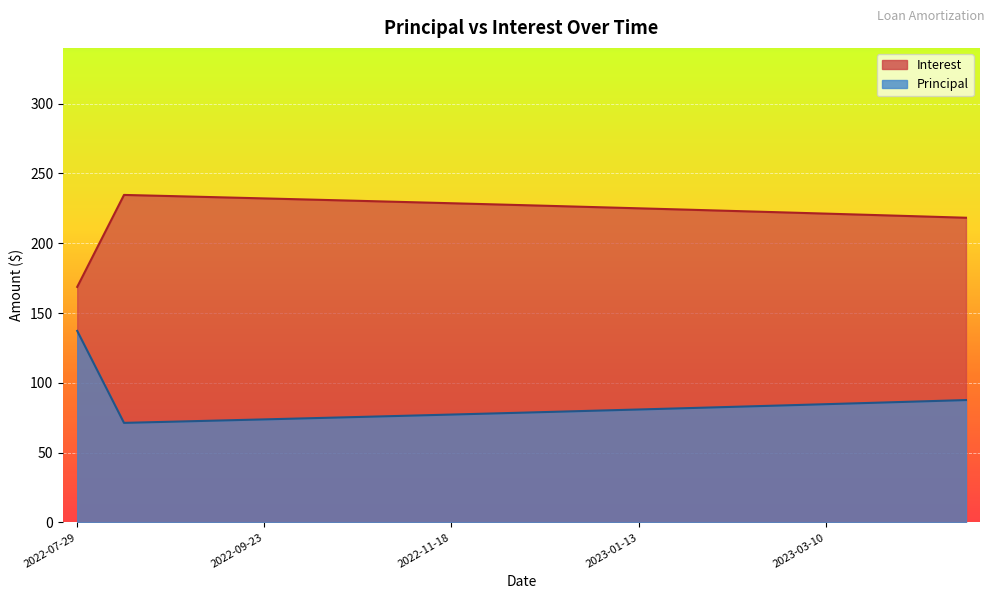

Between 2023-03-10 and 2023-02-10, which is larger?

2023-02-10